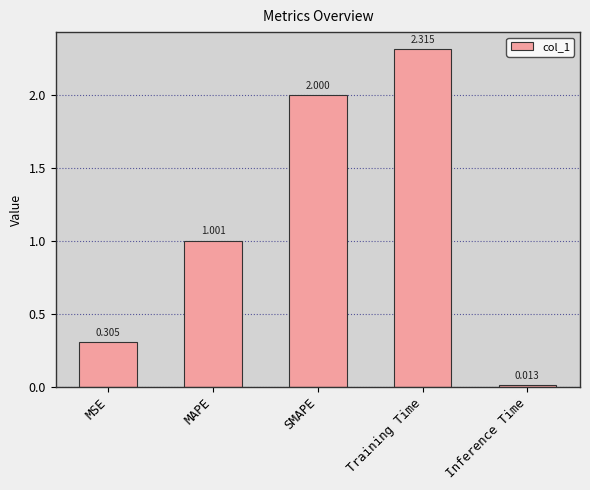

True or false: the data shows 2.8 at SMAPE.

False